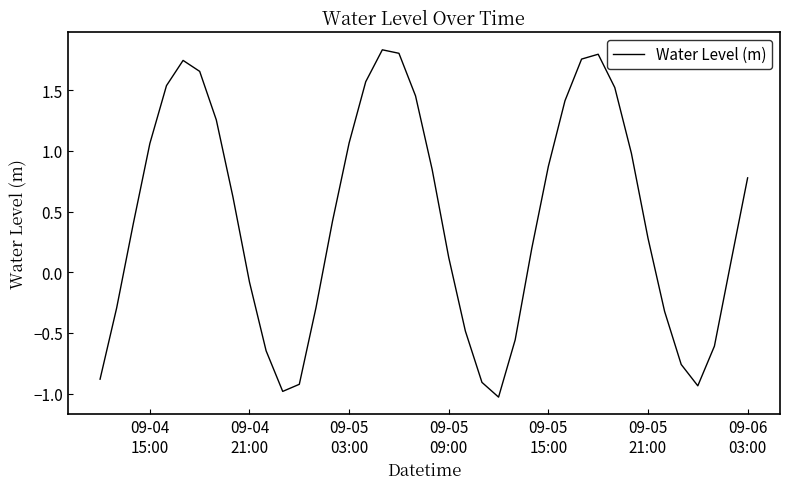

True or false: there are more than 0 points higher than both neighbors.

True